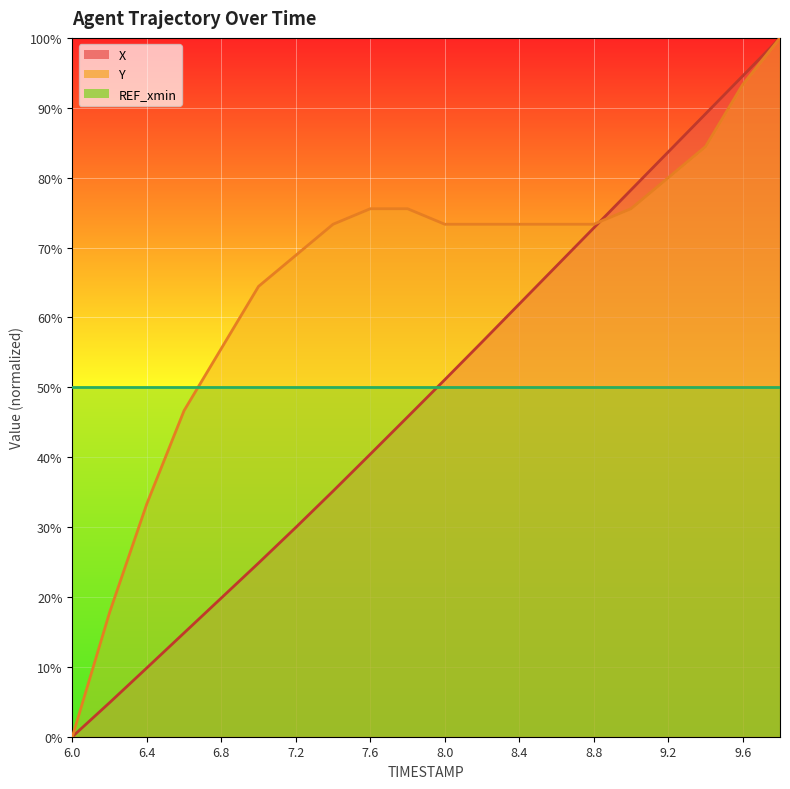

Is it true that X equals 4.9 at 6.2?

True